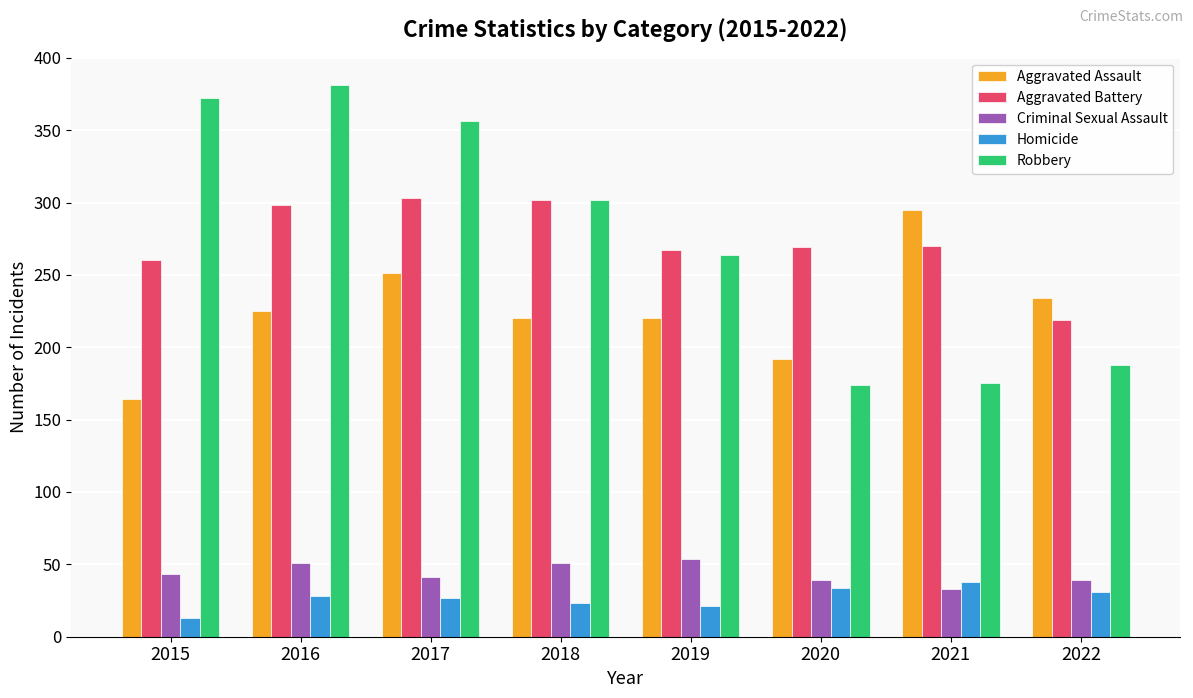

What is the total value across all series at 2018?

898